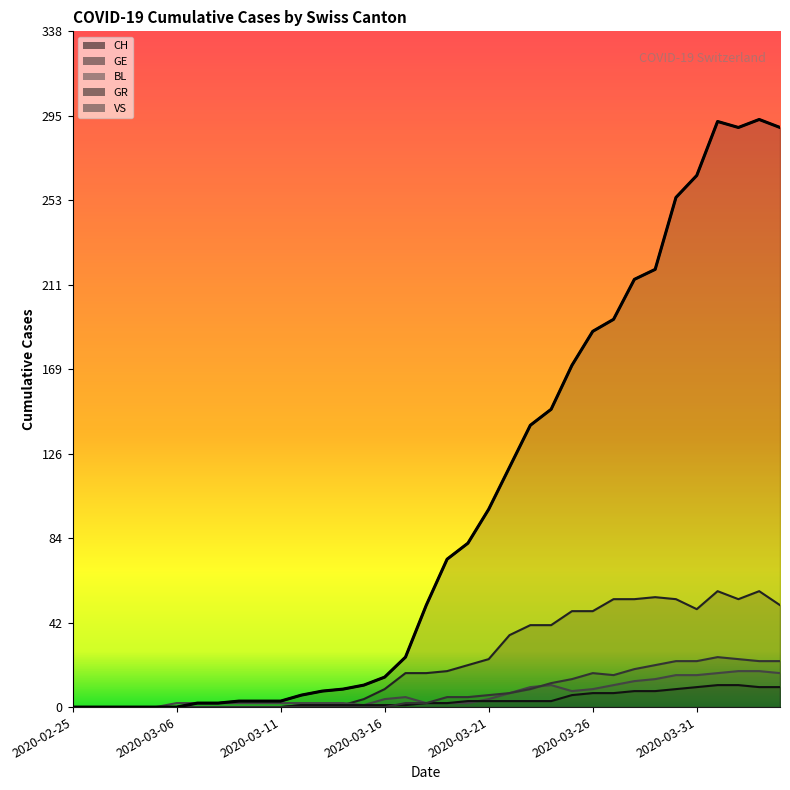

Reading left to right, list all the values displayed in this chart.

CH: 0	0	0	0	0	0	2	2	3	3	3	6	8	9	11	15	25	51	74	82	99	120	141	149	171	188	194	214	219	255	266	293	290	294	290
GE: 0	0	0	0	0	0	0	0	0	0	0	1	1	1	4	9	17	17	18	21	24	36	41	41	48	48	54	54	55	54	49	58	54	58	51
BL: 0	0	0	0	0	2	2	2	2	2	2	2	2	2	1	4	5	2	2	2	4	7	10	11	8	9	11	13	14	16	16	17	18	18	17
GR: 0	0	0	0	0	0	0	0	0	0	0	1	1	1	1	1	1	2	2	3	3	3	3	3	6	7	7	8	8	9	10	11	11	10	10
VS: 0	0	0	0	0	0	0	0	0	0	0	0	0	0	0	0	2	2	5	5	6	7	9	12	14	17	16	19	21	23	23	25	24	23	23